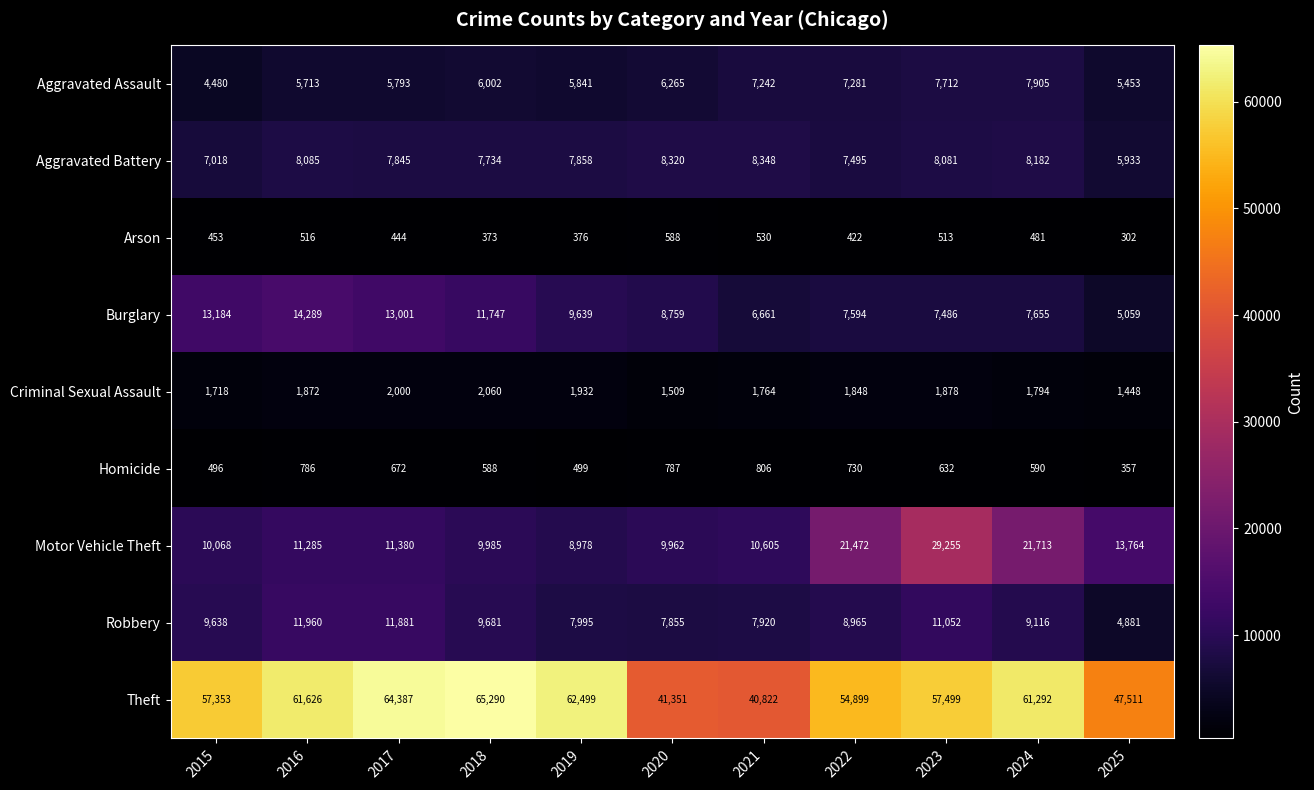

At 2024, list the series in order from largest to smallest.

Theft, Motor Vehicle Theft, Robbery, Aggravated Battery, Aggravated Assault, Burglary, Criminal Sexual Assault, Homicide, Arson